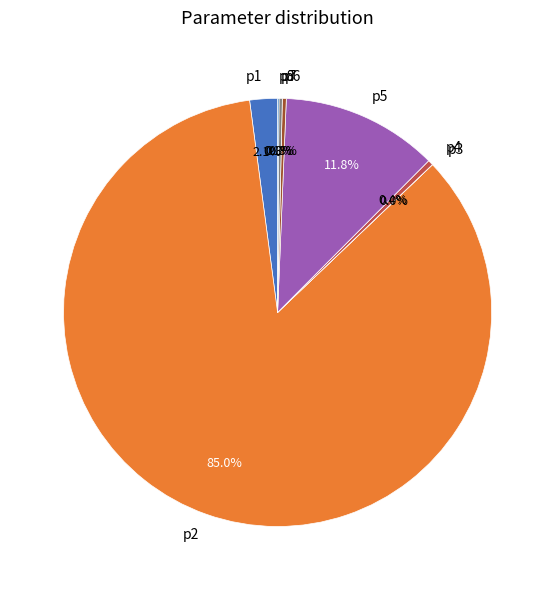

Which slice represents more than half of the pie?

p2